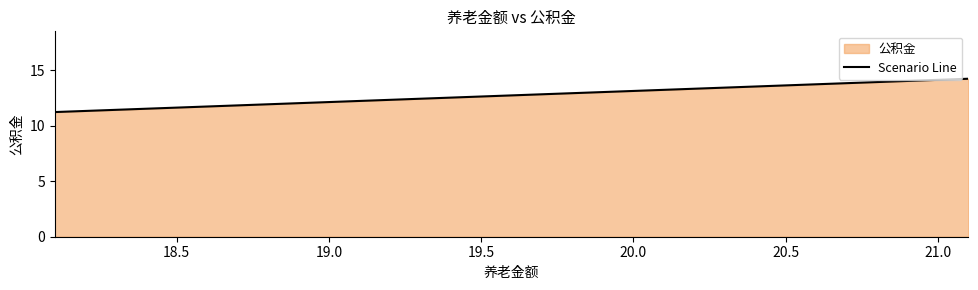

What is the average value?

12.7